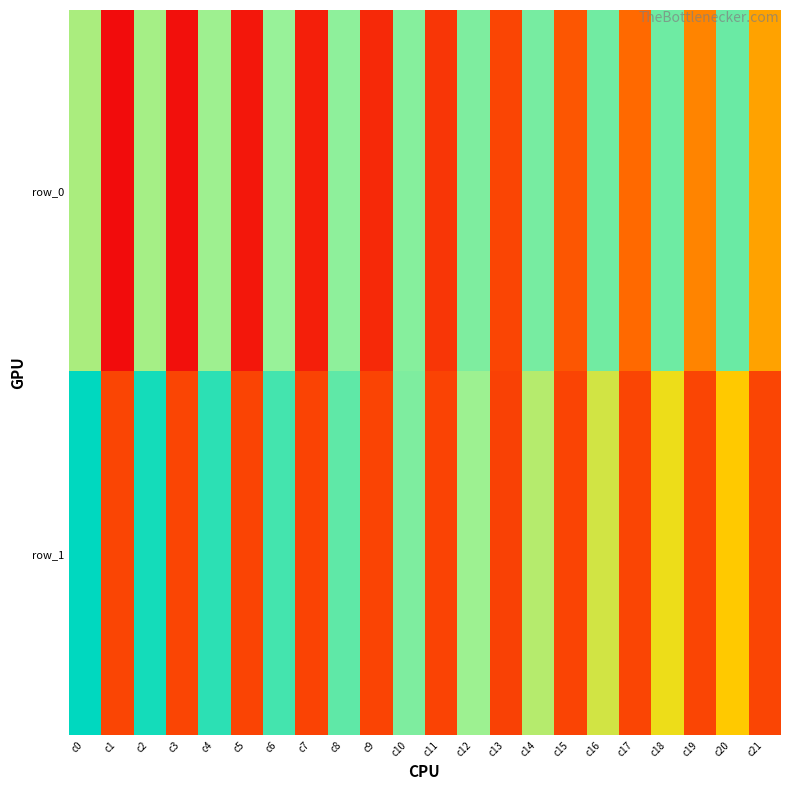

Read the row_1 value at c8.

14.3